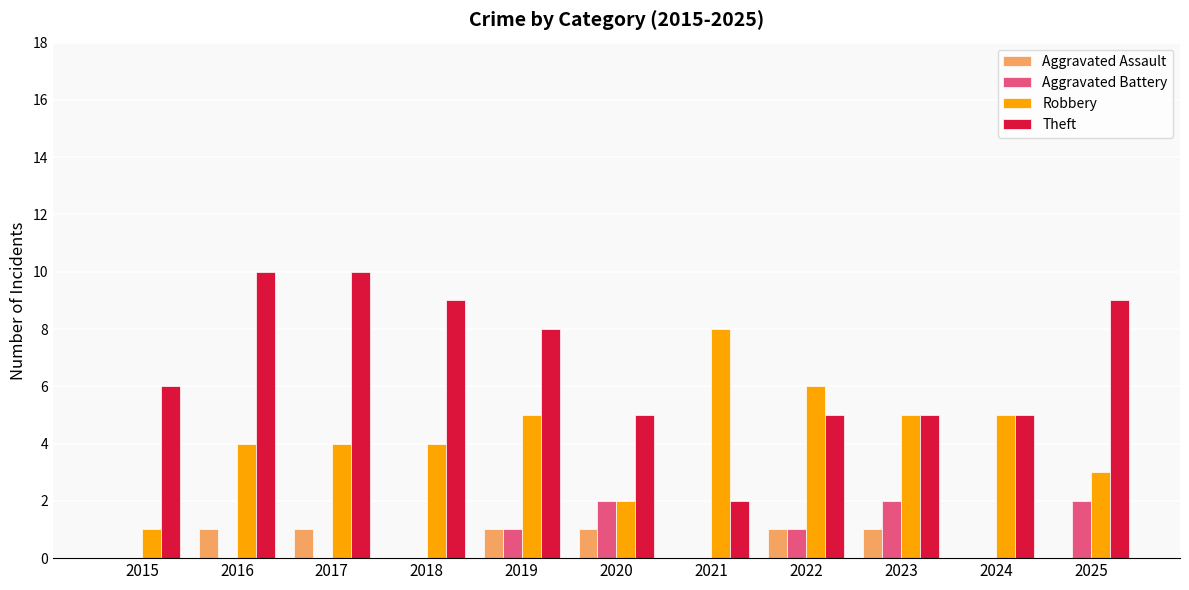

Is it true that Theft equals 9 at 2025?

True